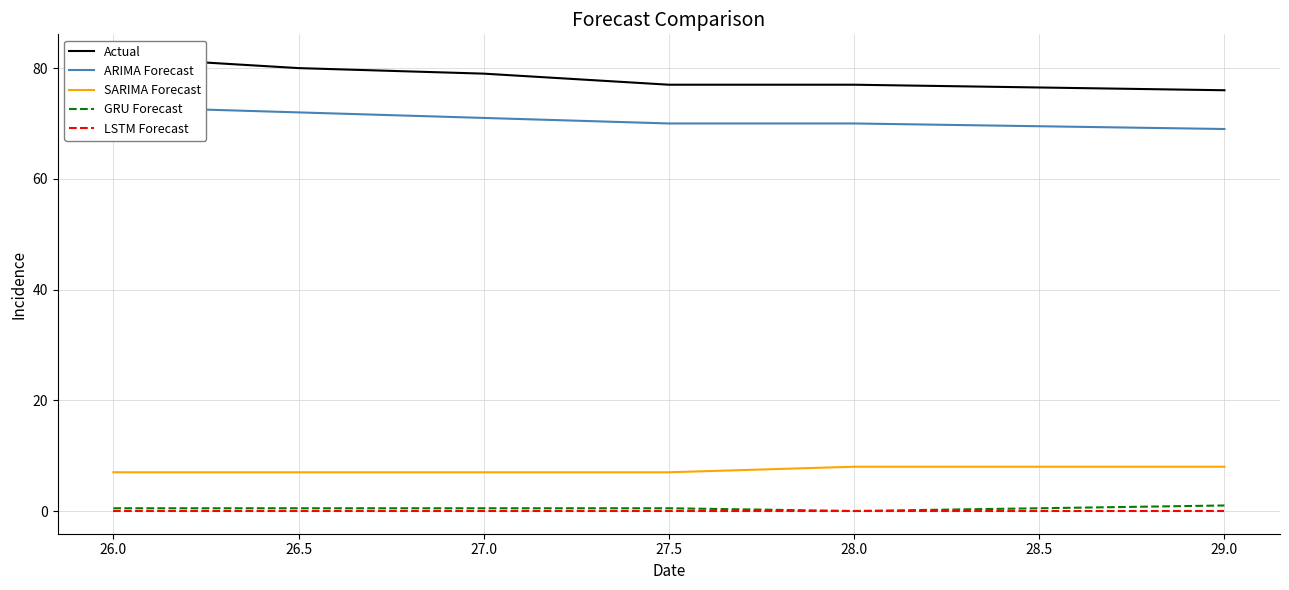

True or false: GRU Forecast has a value of 0.5 at 26.0.

True